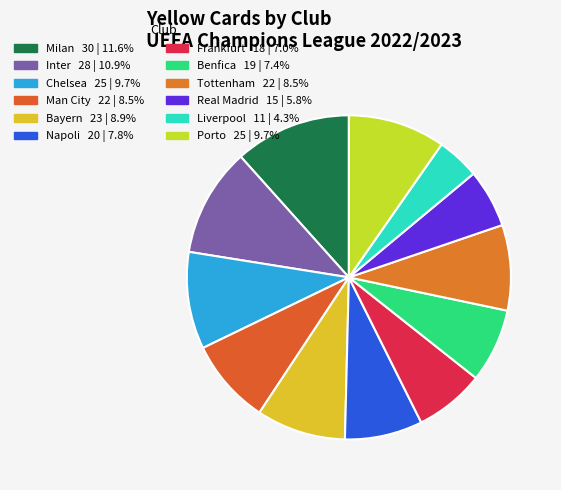

Does any single category account for the majority?

No